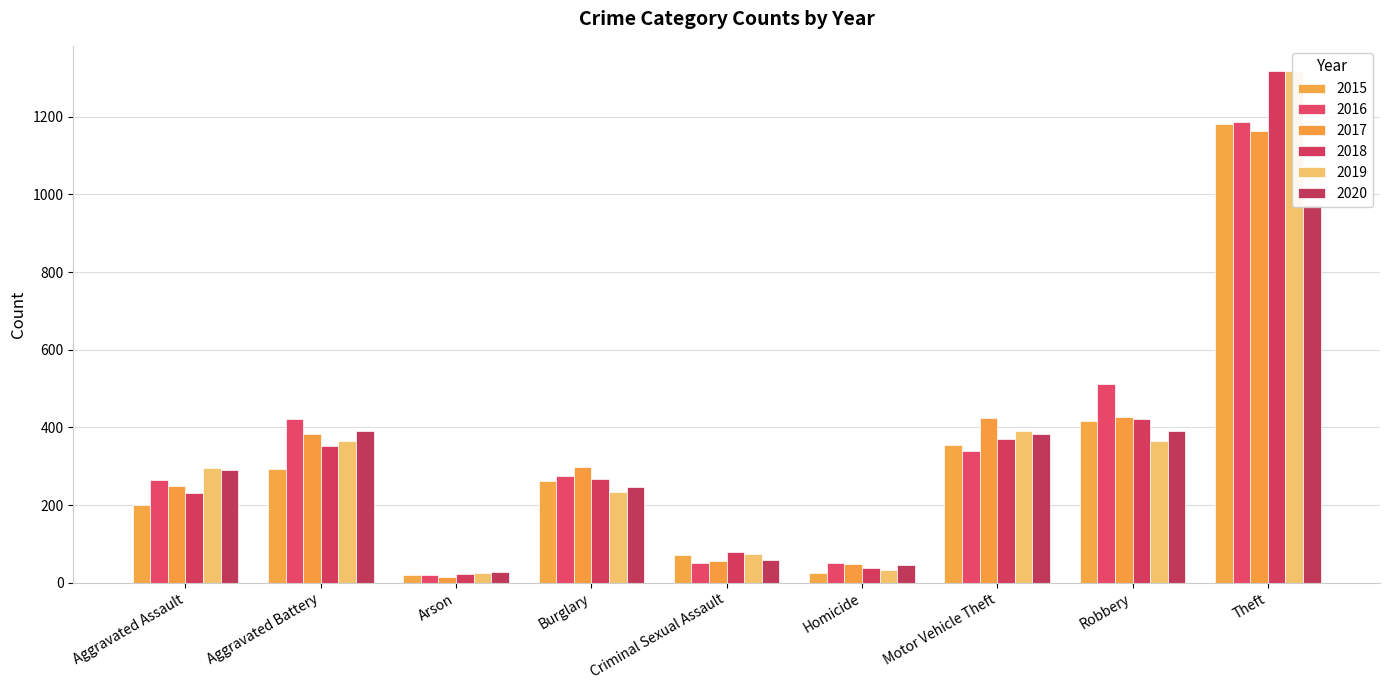

Which has a higher value, Homicide or Aggravated Battery?

Aggravated Battery